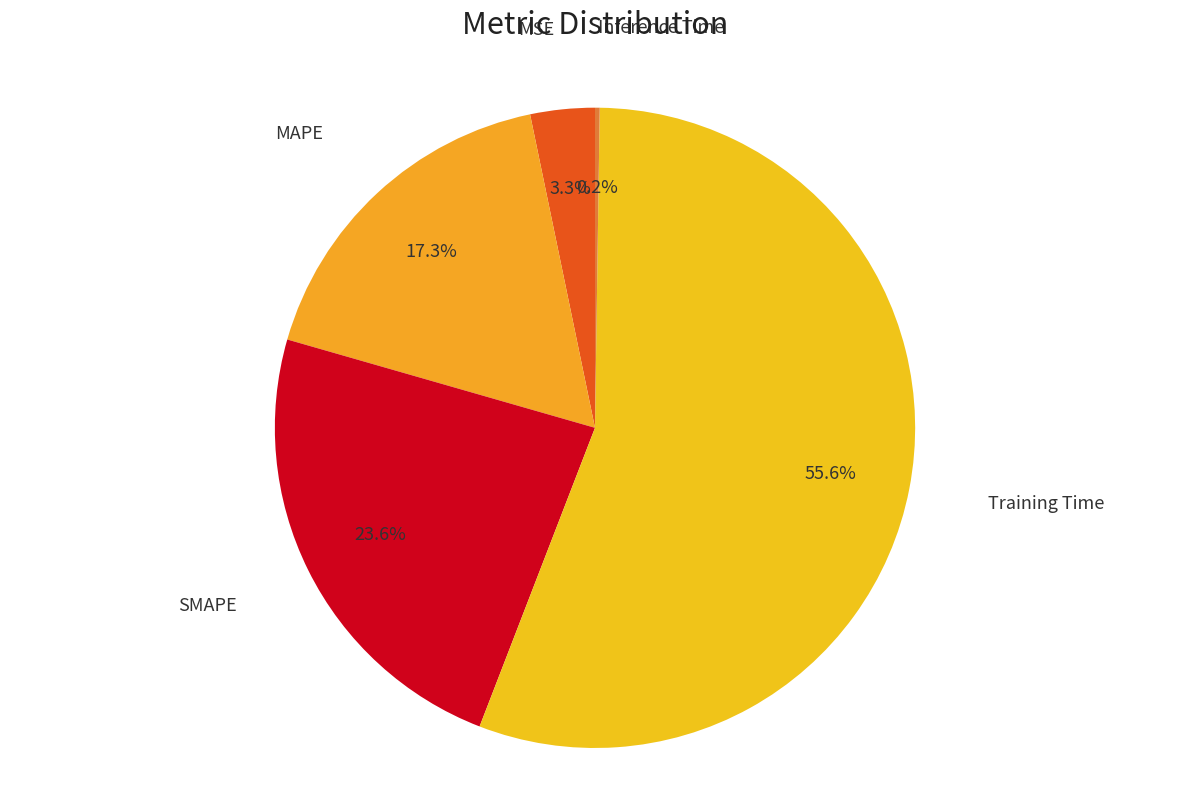

Between Training Time and MSE, which is larger?

Training Time